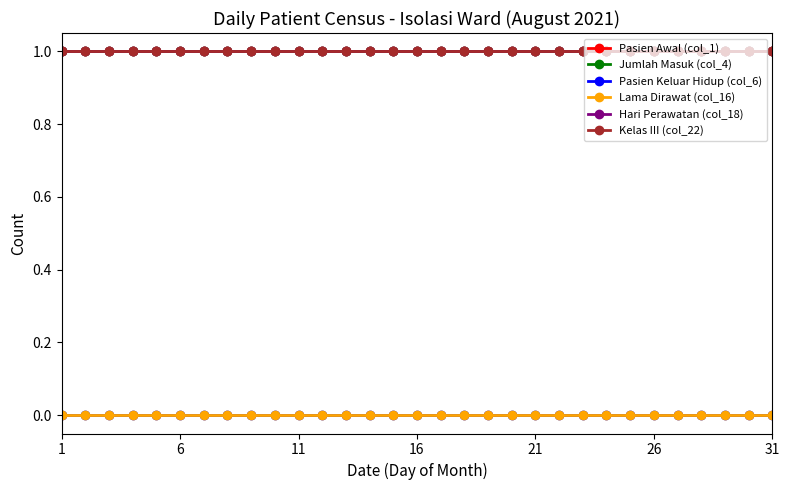

Count the number of data series in this chart.

6